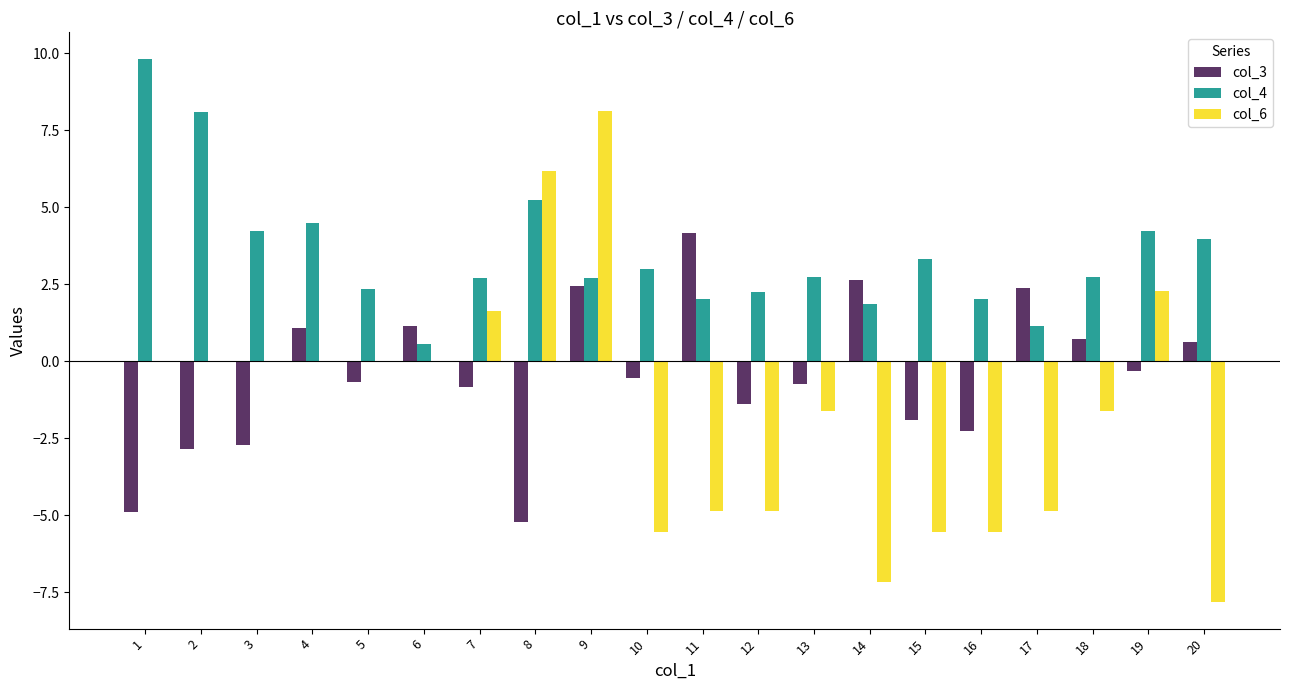

What is the difference between the col_3 values at 13 and 10?

0.2